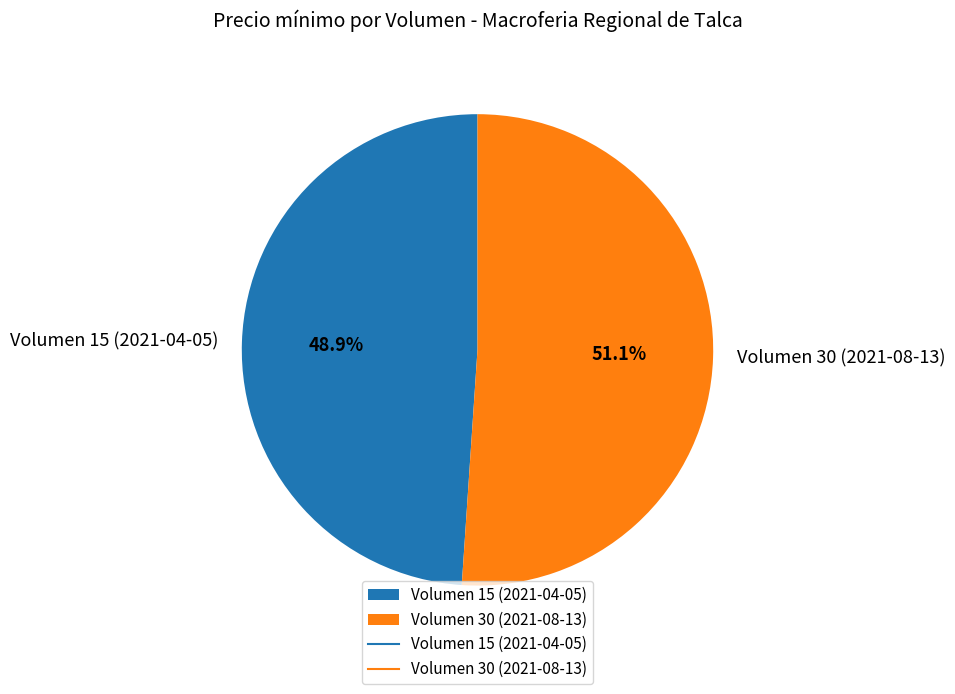

Which has a higher value, Volumen 15 (2021-04-05) or Volumen 30 (2021-08-13)?

Volumen 30 (2021-08-13)